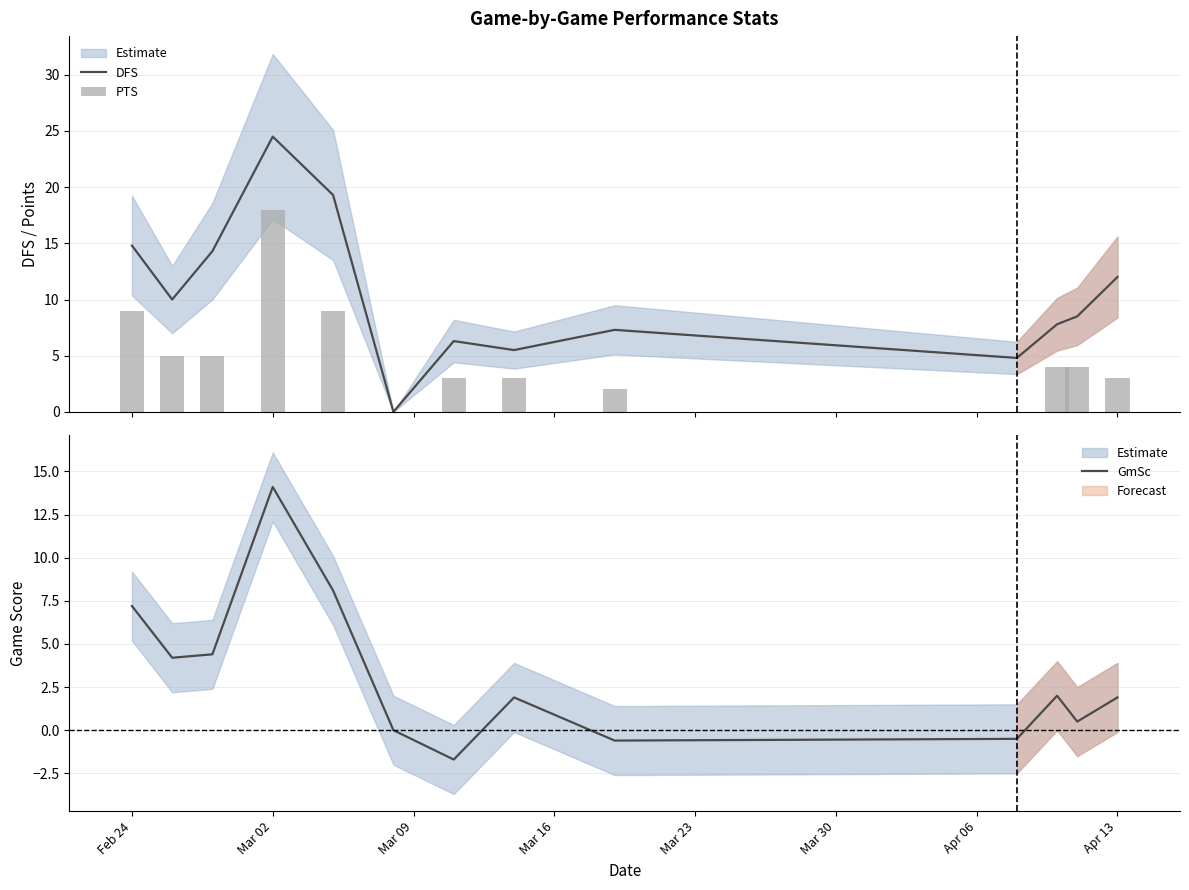

What is the smallest value displayed?

-1.7